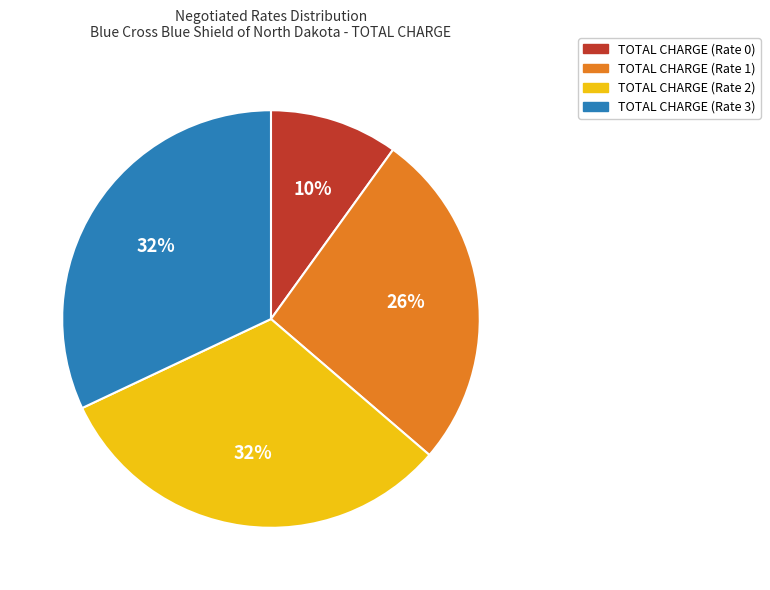

How many slices are in this pie chart?

4